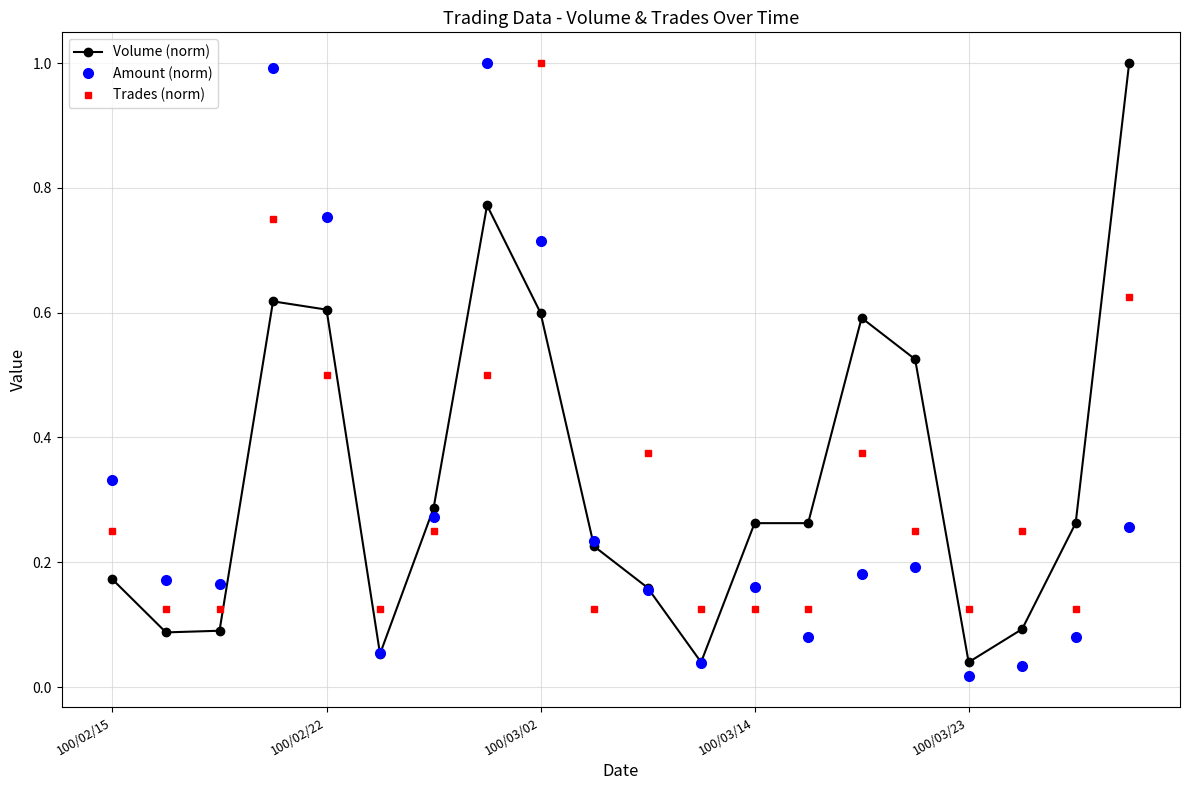

What is the maximum value for Amount (norm)?

1.0